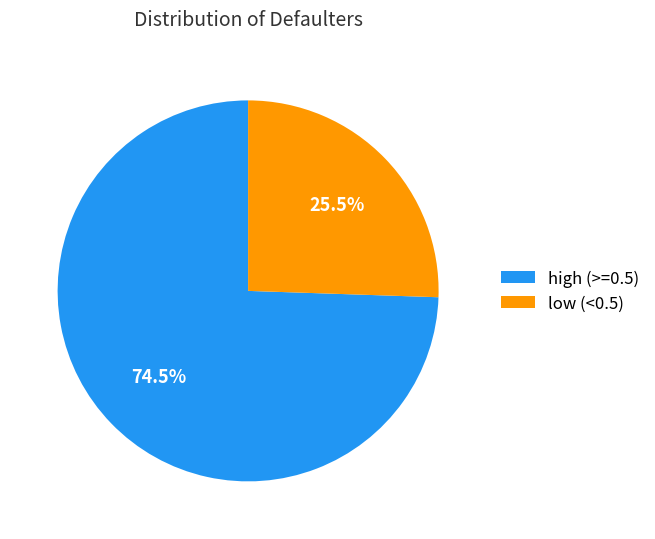

What is the largest slice in the pie chart?

high (>=0.5)